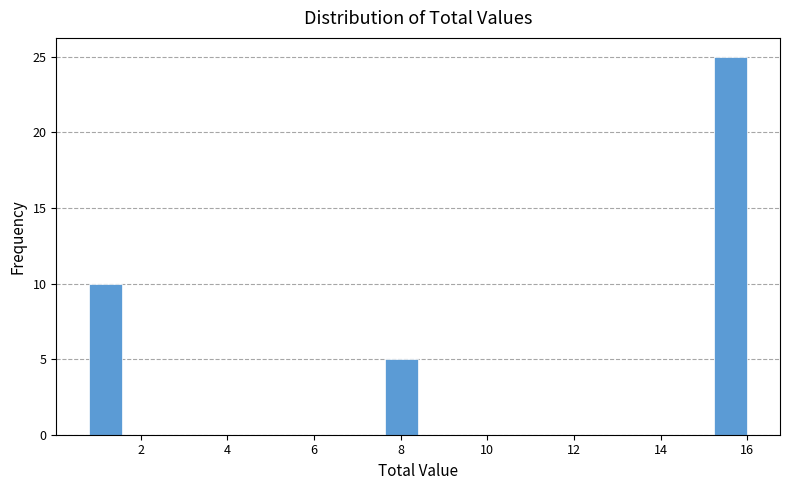

Around what value on the x-axis is the tallest bar? Give the approximate position of its centre, as read against the axis.

15.6